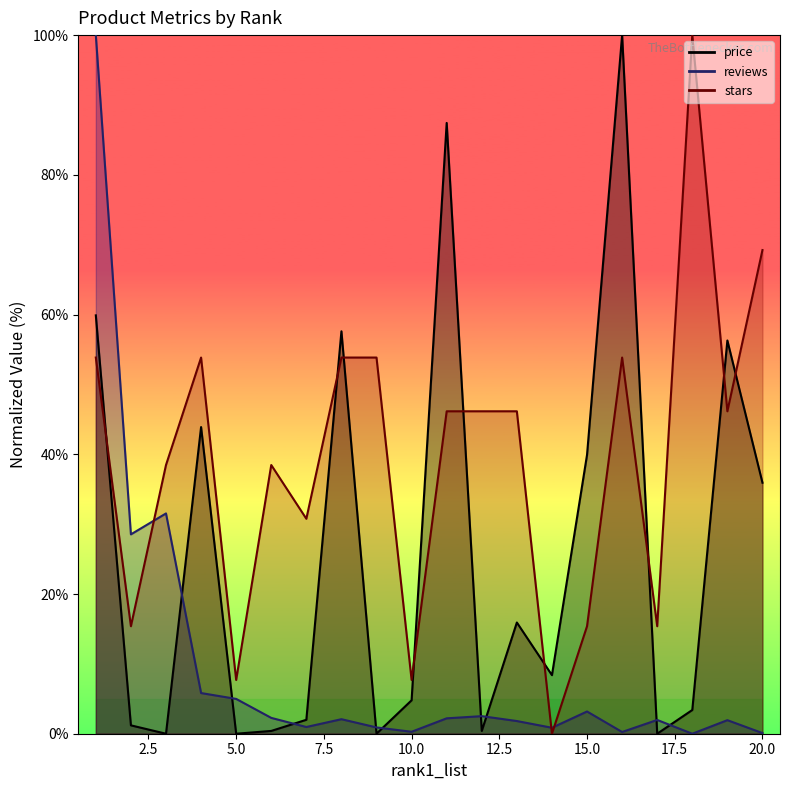

Reading left to right, list all the values displayed in this chart.

price: 1=59.9	2=1.2	3=0.0	4=43.9	5=0.0	6=0.4	7=2.0	8=57.6	9=0.0	10=4.8	11=87.4	12=0.4	13=15.9	14=8.4	15=39.9	16=100.0	17=0.0	18=3.4	19=56.3	20=35.9
reviews: 1=100.0	2=28.5	3=31.5	4=5.8	5=5.0	6=2.3	7=1.0	8=2.1	9=0.9	10=0.3	11=2.2	12=2.5	13=1.8	14=0.9	15=3.2	16=0.2	17=2.0	18=0.0	19=1.9	20=0.1
stars: 1=53.8	2=15.4	3=38.5	4=53.8	5=7.7	6=38.5	7=30.8	8=53.8	9=53.8	10=7.7	11=46.2	12=46.2	13=46.2	14=0.0	15=15.4	16=53.8	17=15.4	18=100.0	19=46.2	20=69.2